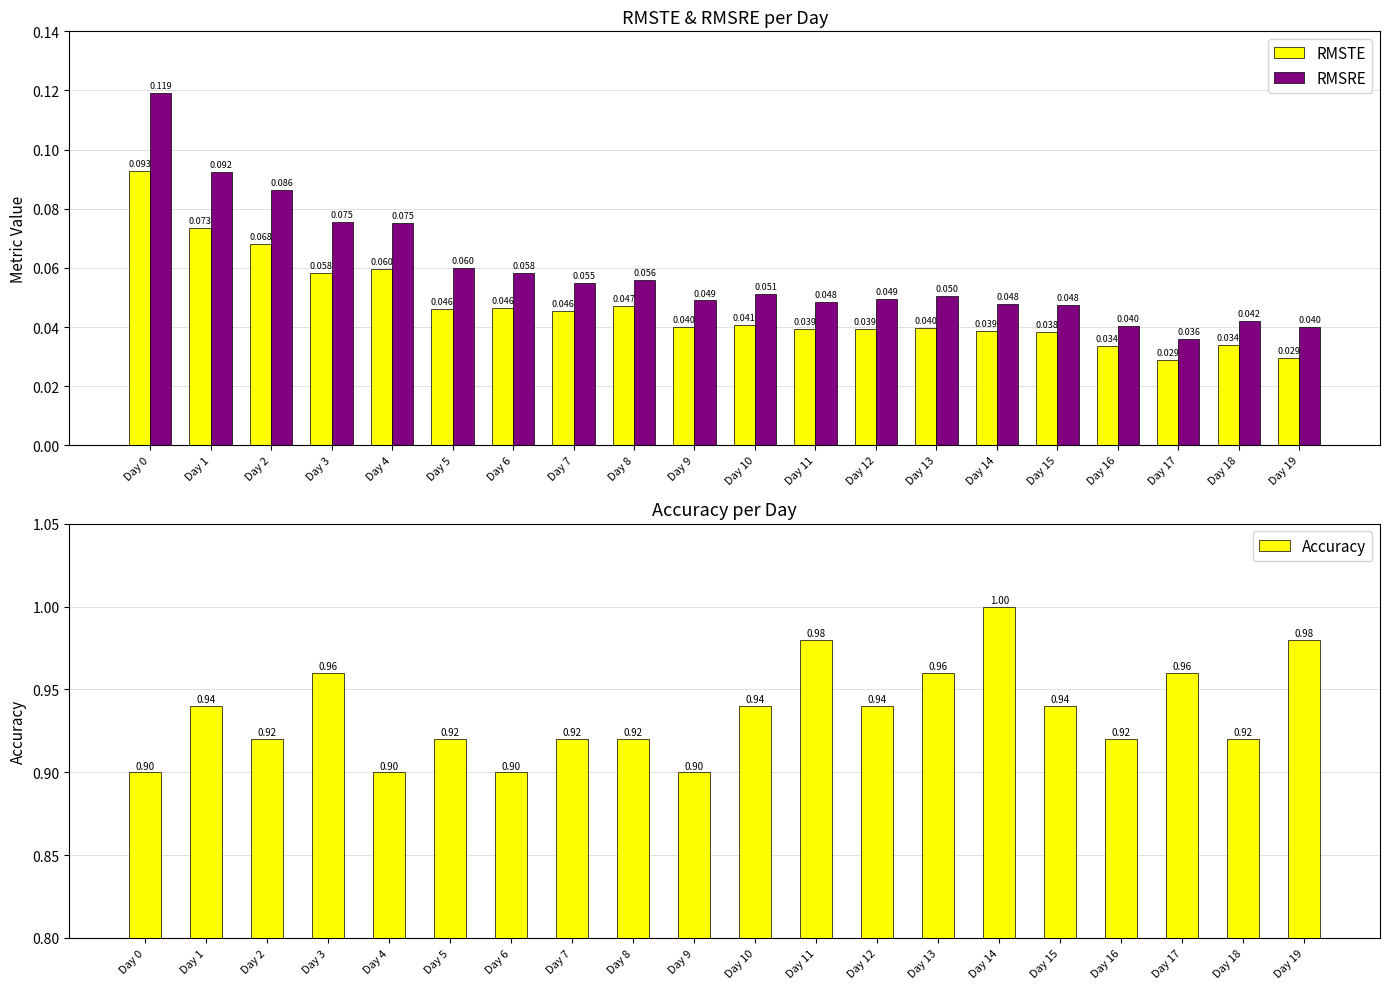

Count the number of categories in the chart.

20